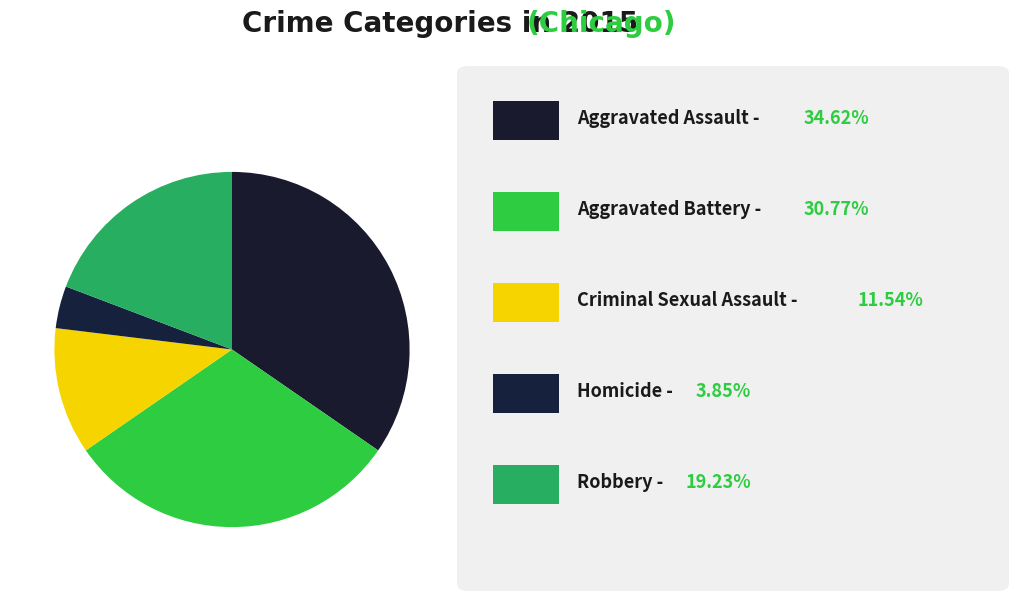

Count the number of slices in the pie.

5